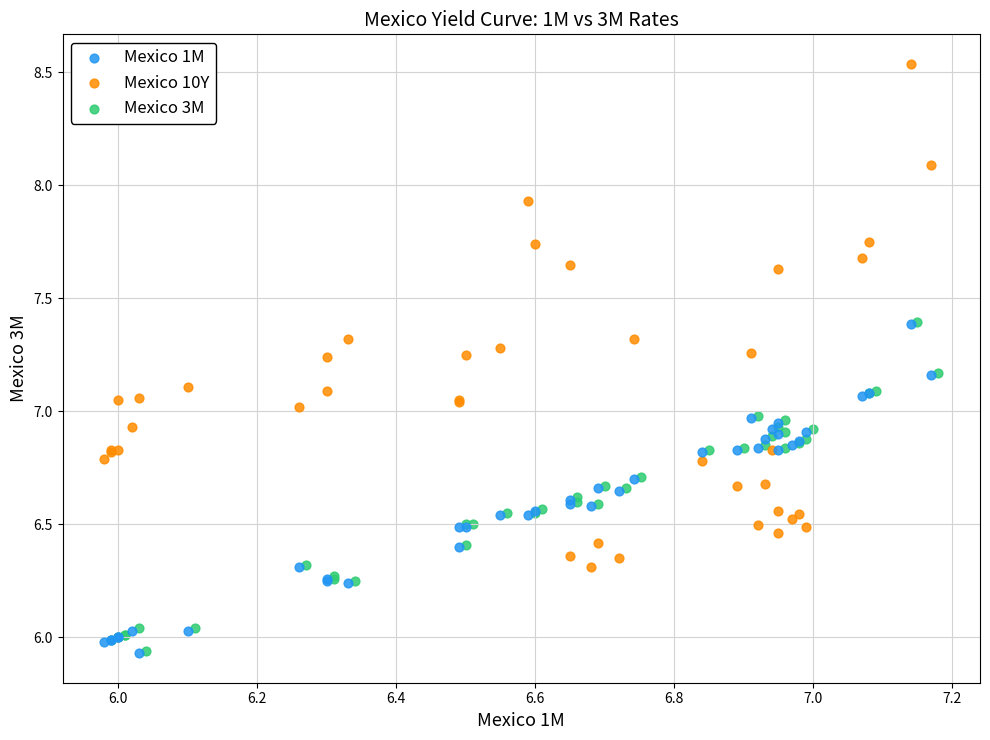

Which series has the widest spread of Y values?

Mexico 10Y